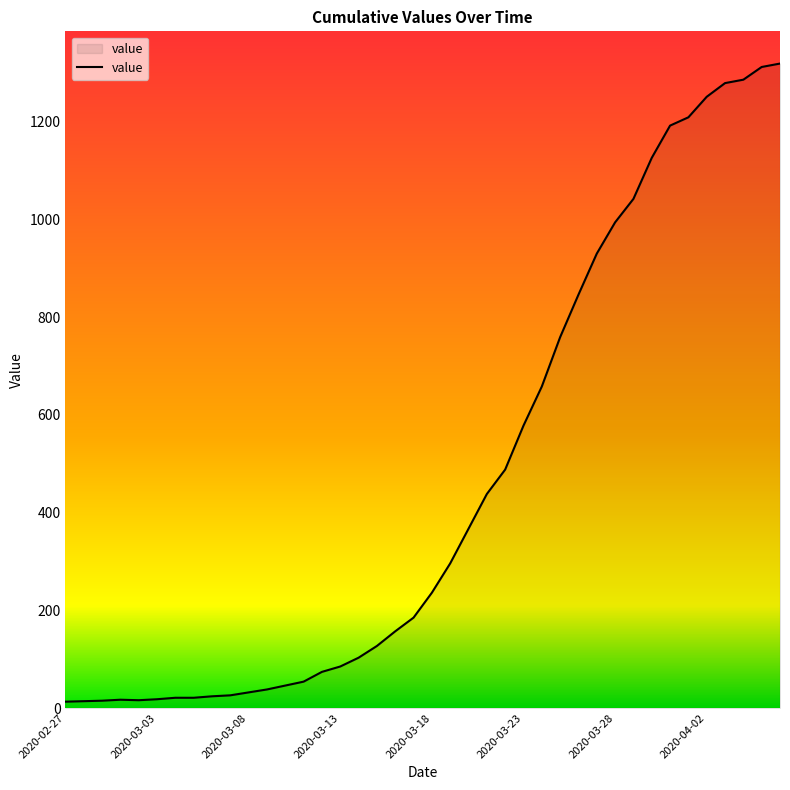

What is the maximum value shown in the chart?

1319